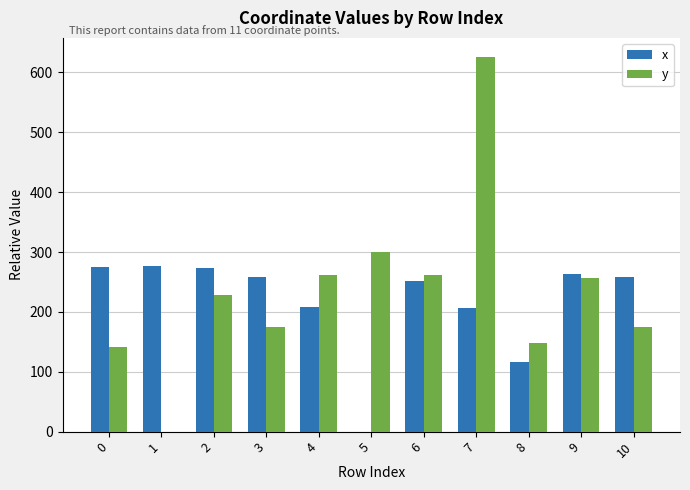

Which label corresponds to the largest value in the chart?

7